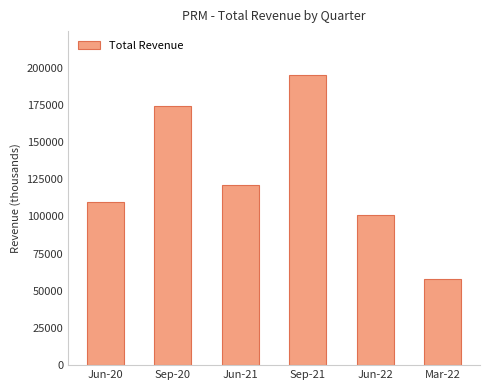

Are the bars grouped side by side (vs. stacked)?

No